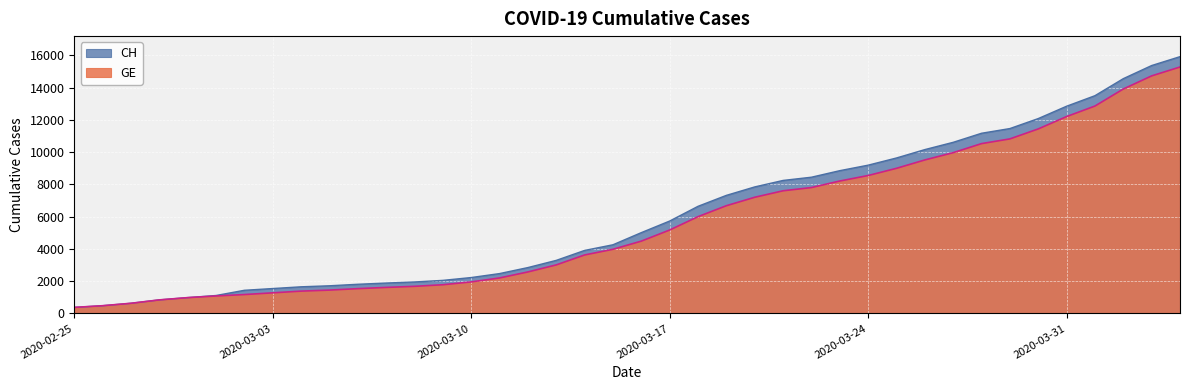

Between 2020-03-19 and 2020-03-26, which series saw the biggest shift?

GE